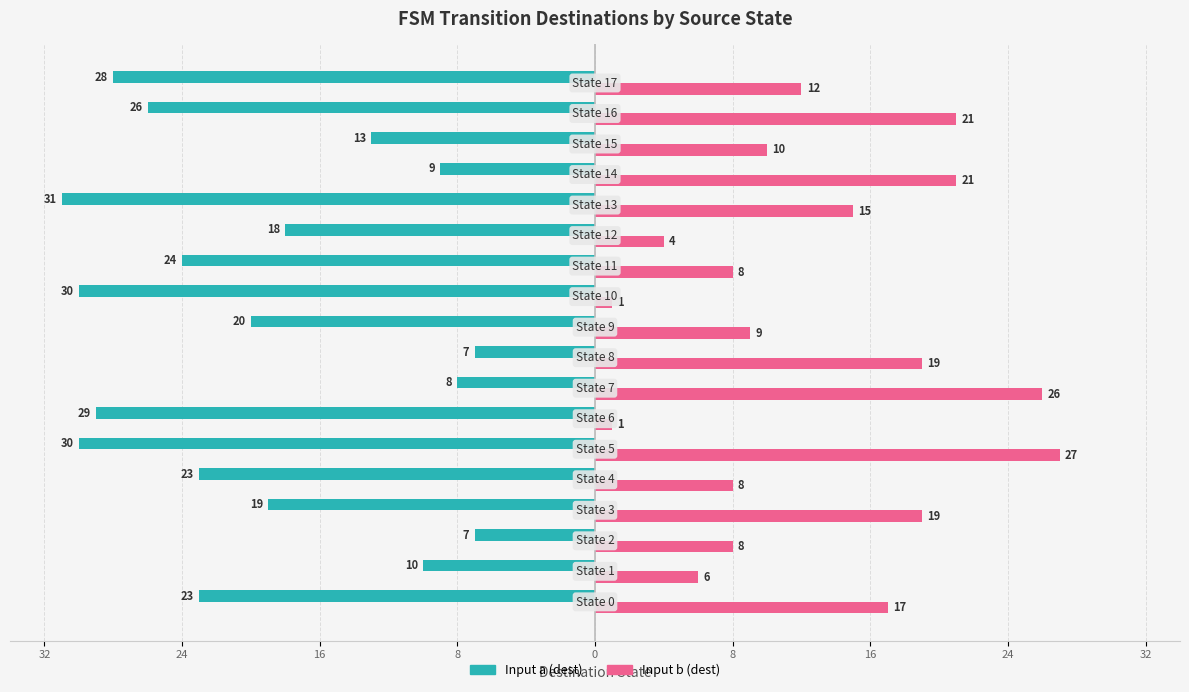

What are all the series names shown in the legend?

Input a (dest), Input b (dest)